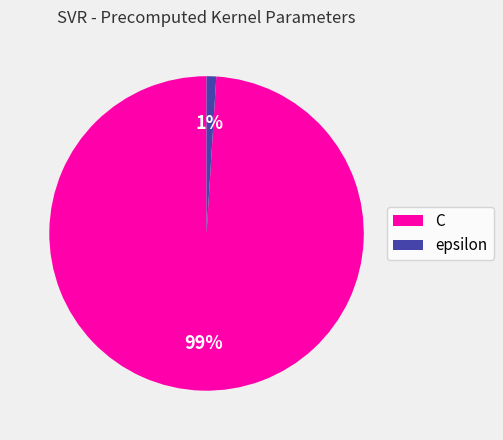

To the nearest percent, what percentage of the pie is C?

99%